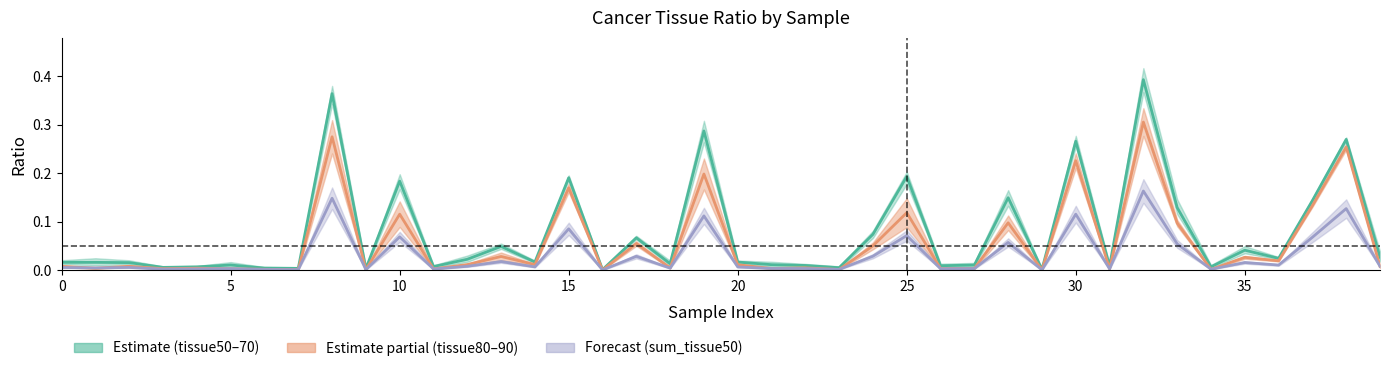

True or false: ratio_cancer_tissue60 and ratio_sum_tissue50_line intersect in this chart.

False